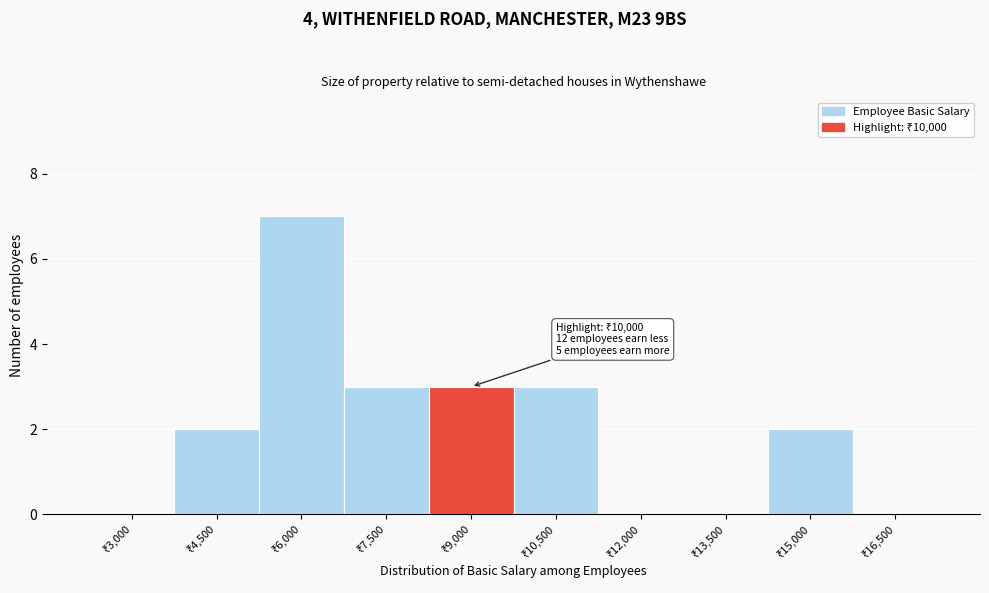

What is the maximum value shown in the chart?

7